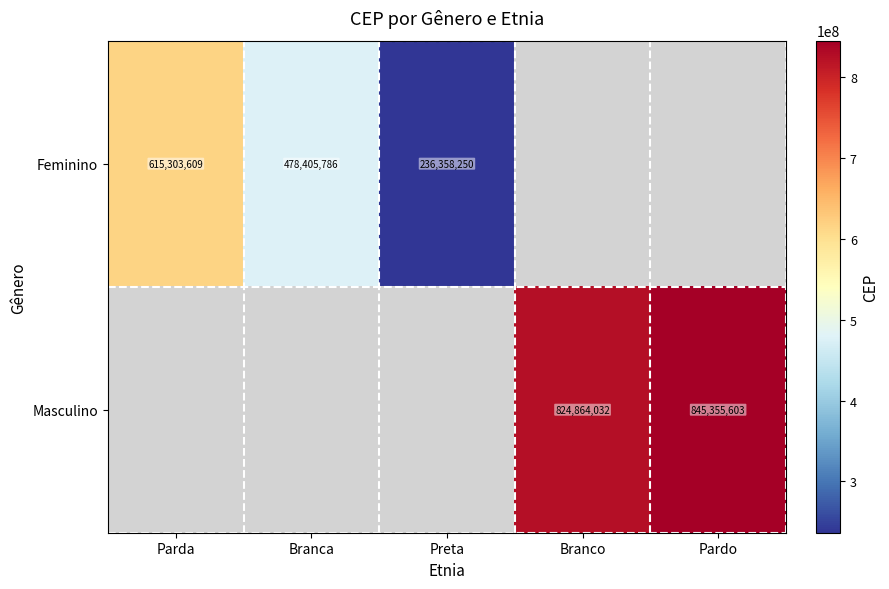

Which category has the highest value across all series?

Pardo